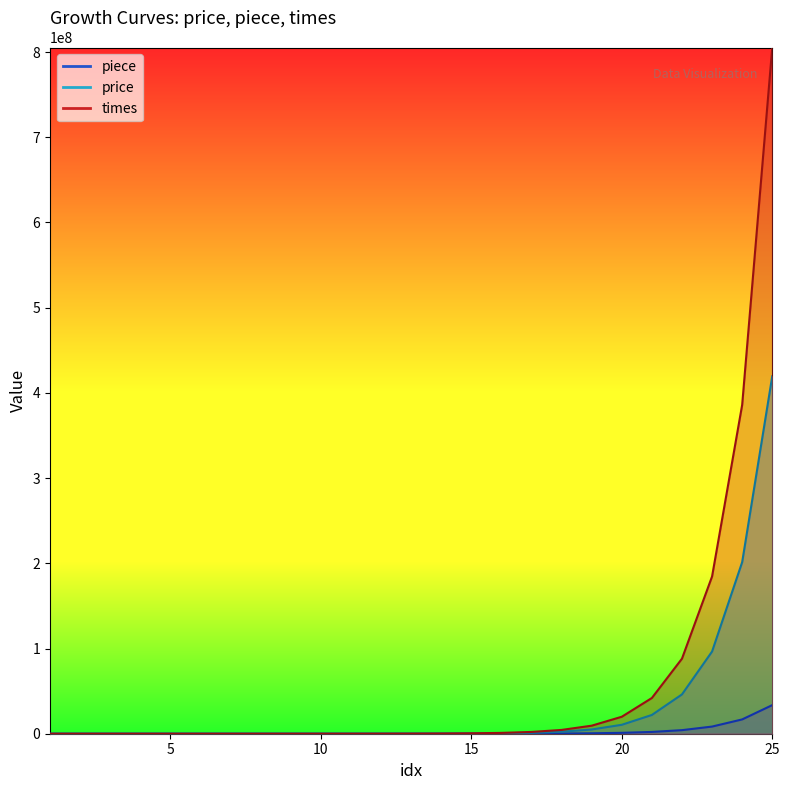

True or false: times and price cross at least once.

False